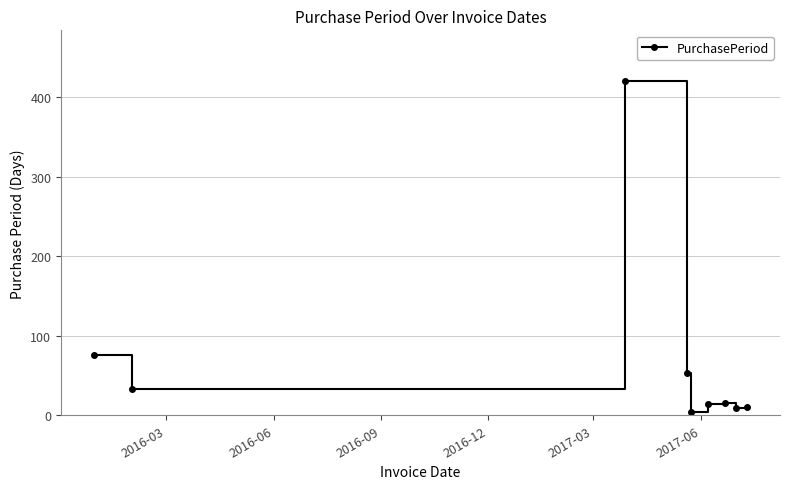

True or false: the data has more than 0 interior local peaks.

True